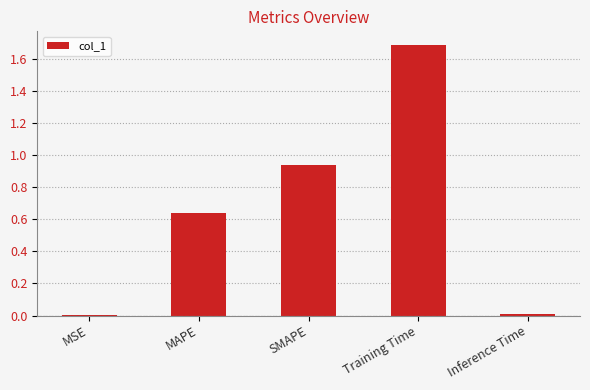

True or false: the data shows 0.0 at MSE.

True